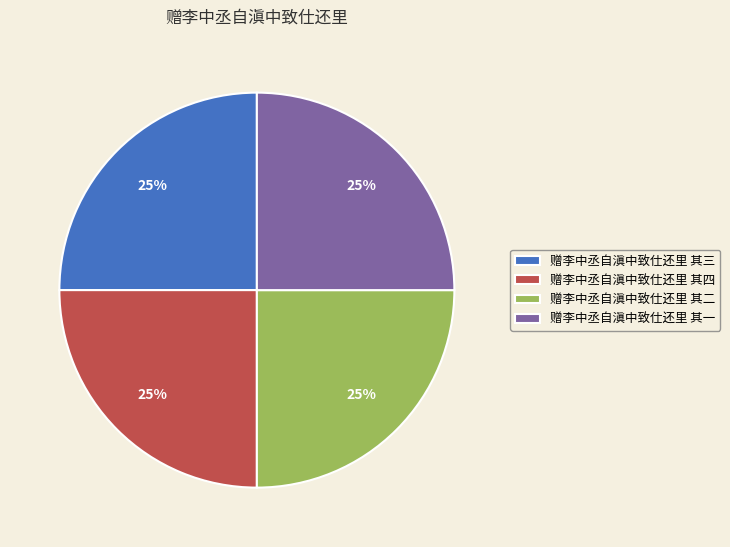

What percentage is the 赠李中丞自滇中致仕还里 其一 slice, to the nearest percent?

25%